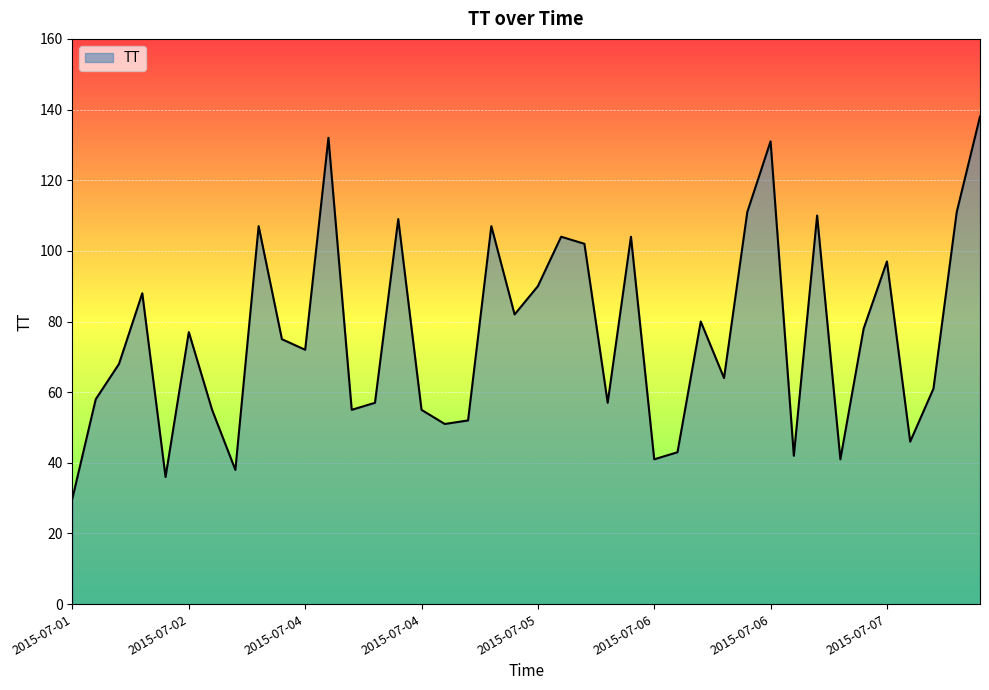

What is the maximum value shown in the chart?

138